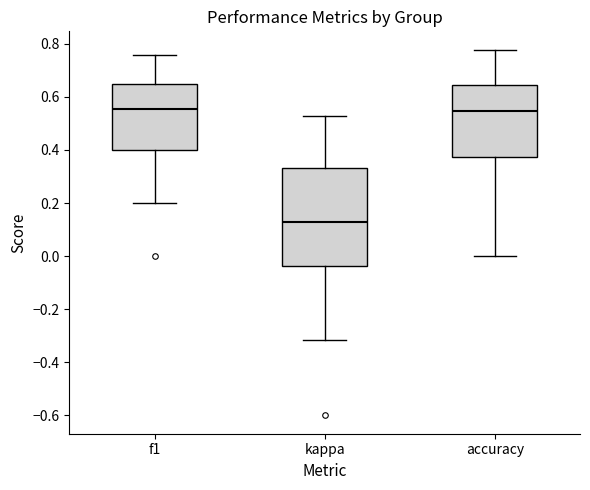

Which box has the lowest median line?

kappa